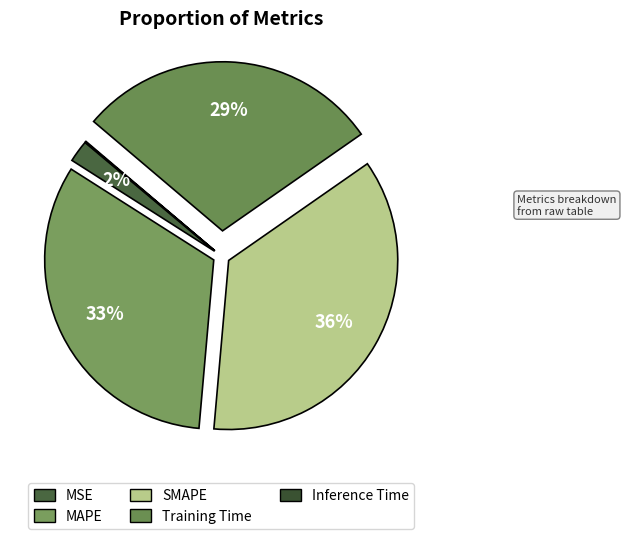

Do Inference Time and Training Time together represent more than half of the pie?

No